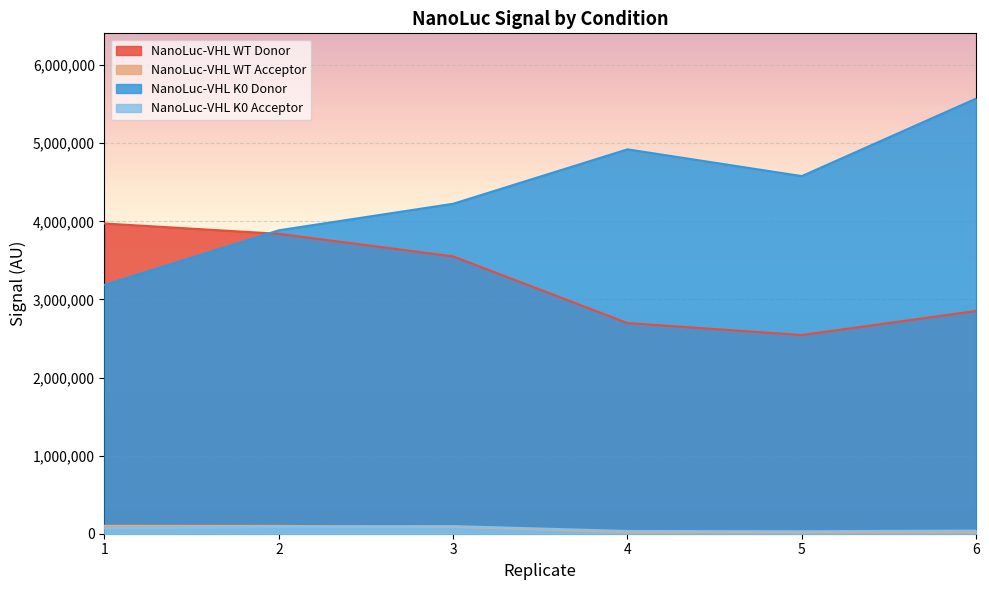

Which series has the widest spread of values?

NanoLuc-VHL K0 Donor